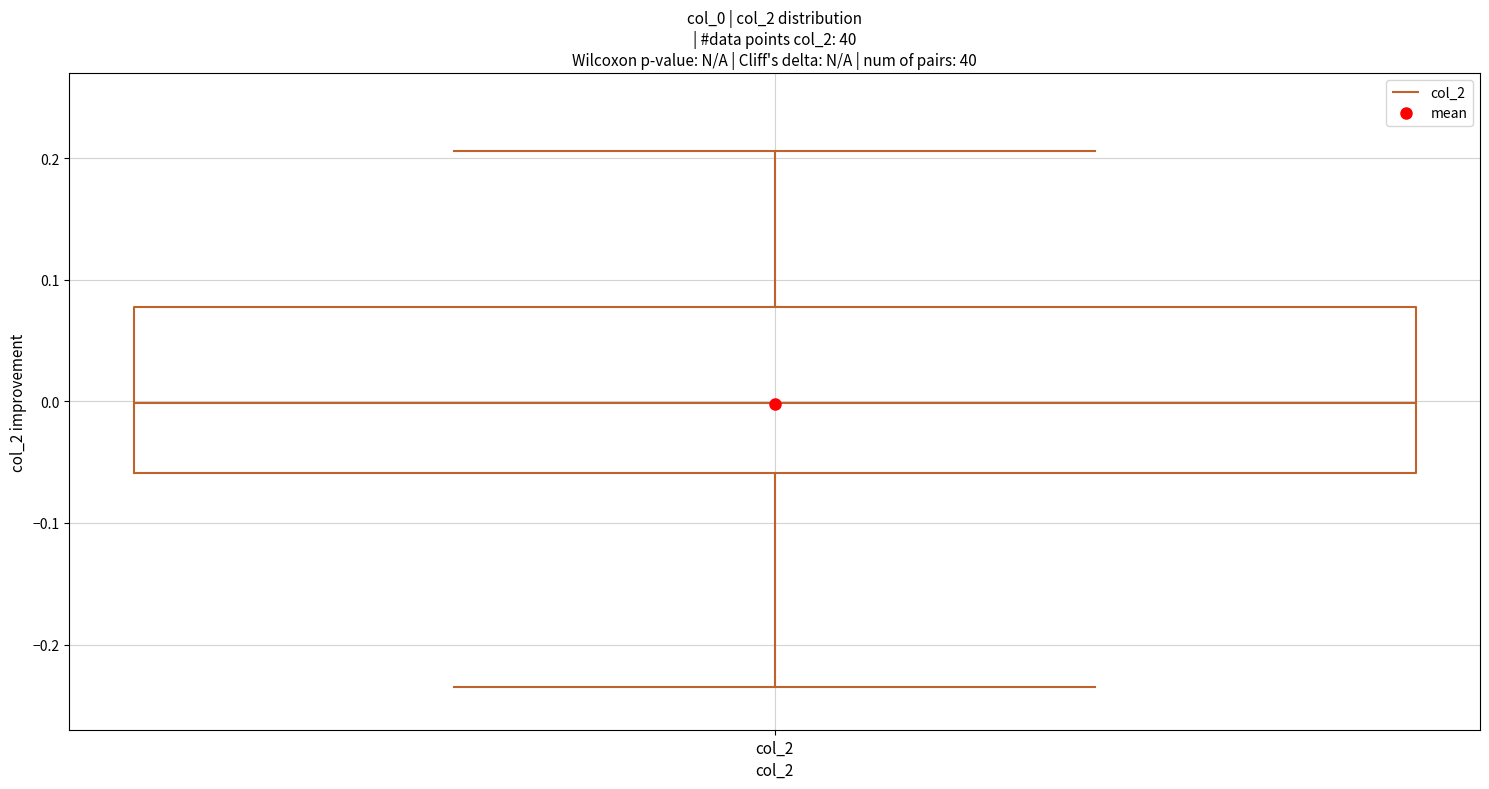

Transcribe this box plot: give where the median line is, the range the box spans, and where the two whiskers end, as read against the y-axis. The values are not printed on the chart, so give them approximately, as read against the axis.

median 0.00, box -0.06 to 0.08, whiskers -0.24 to 0.21